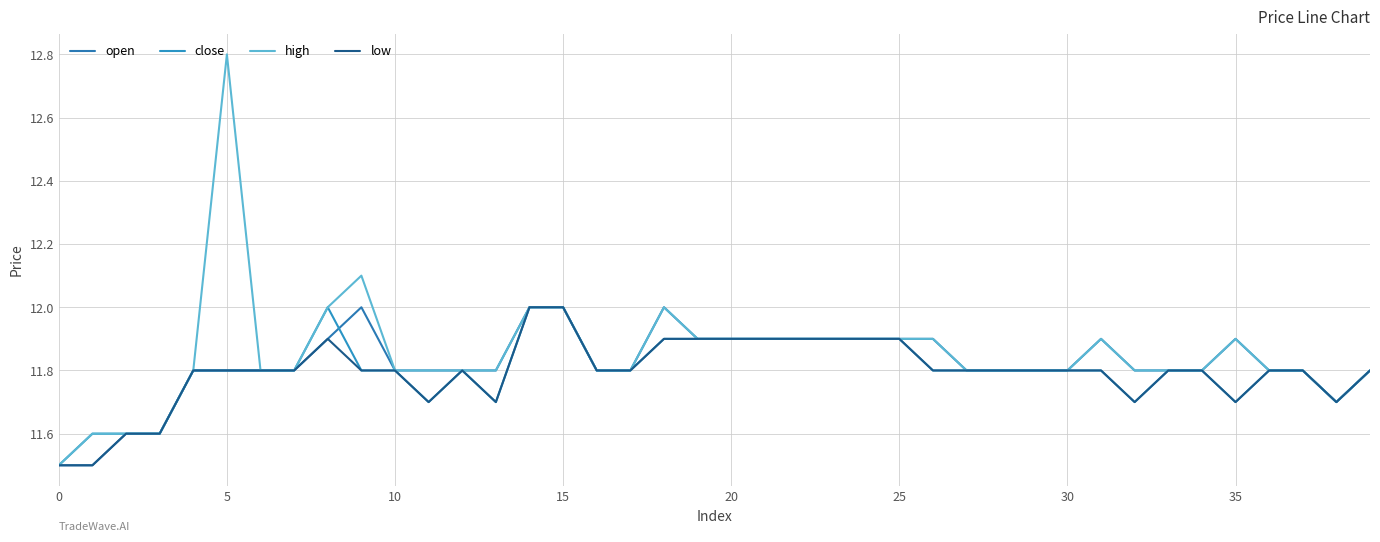

True or false: high and low cross at least once.

False